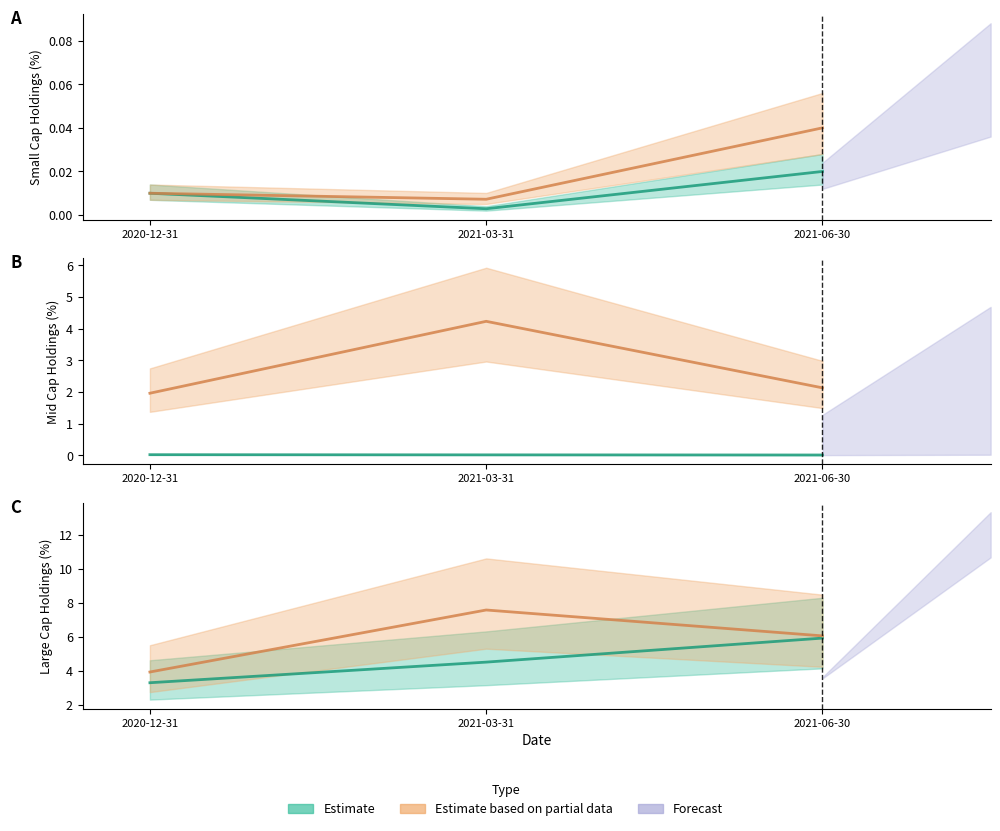

Which series changed the most between 2021-03-31 and 2021-06-30?

600872.SH line